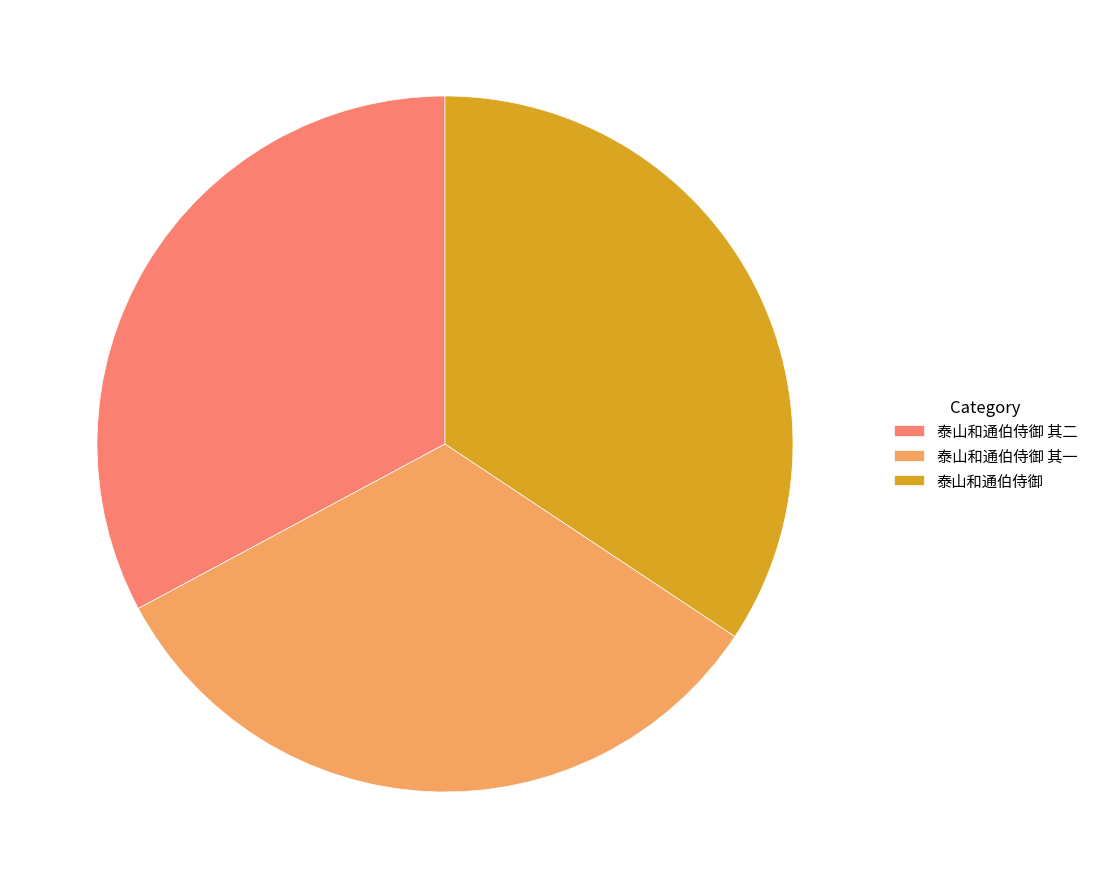

How many slices are in this pie chart?

3